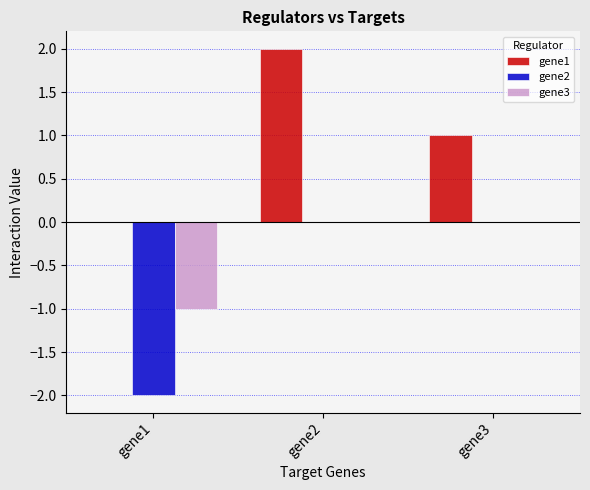

How many groups of bars are there?

3